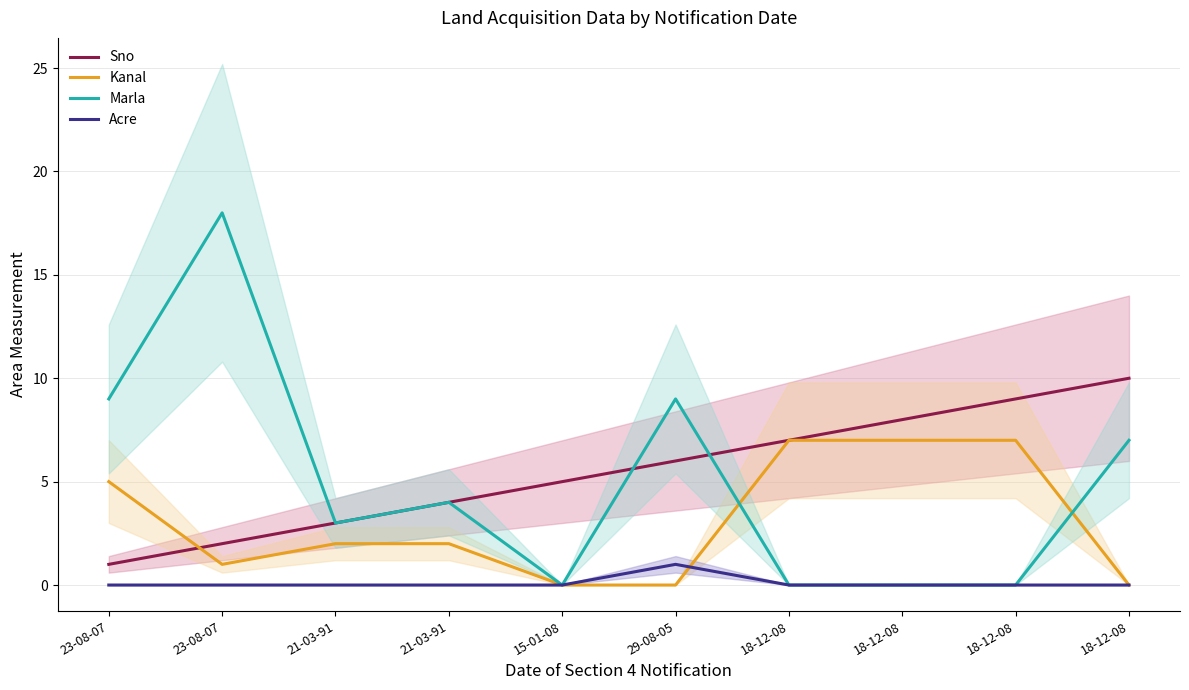

The Marla series shows -6 at 18-12-08. True or false?

False